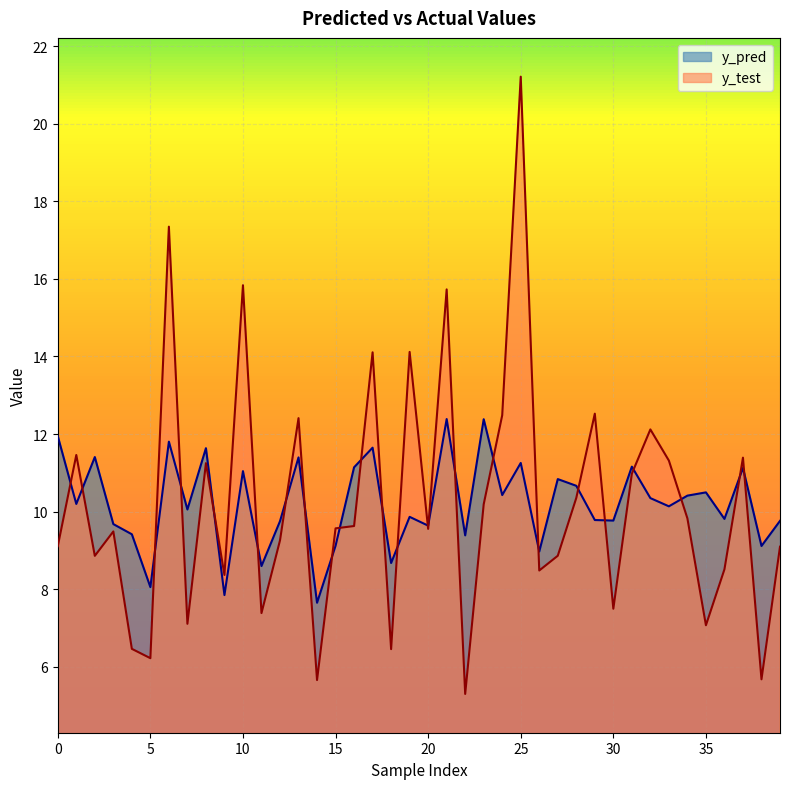

Between 31 and 11, which is larger?

31